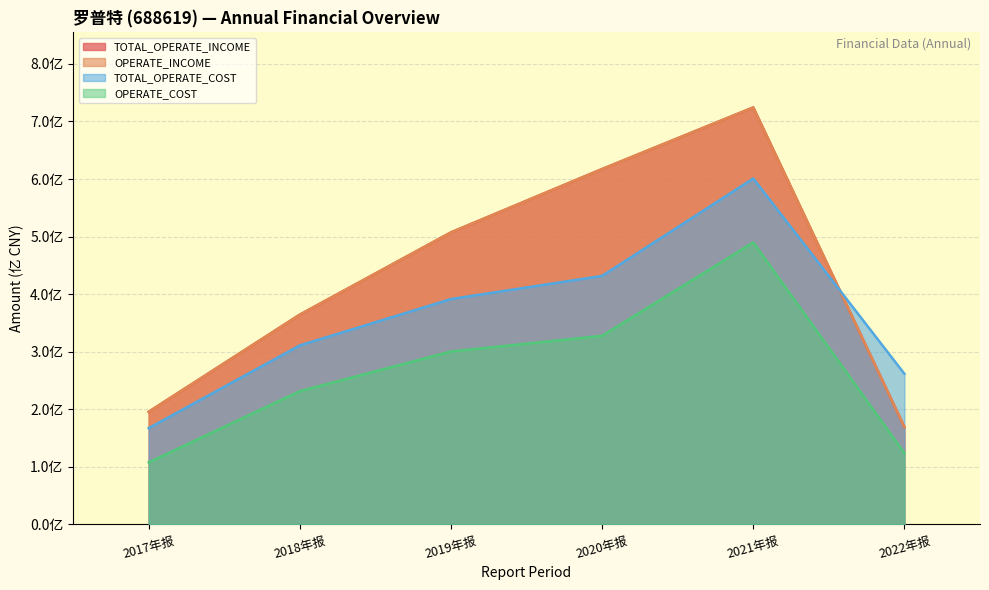

Which series has the widest spread of values?

TOTAL_OPERATE_INCOME